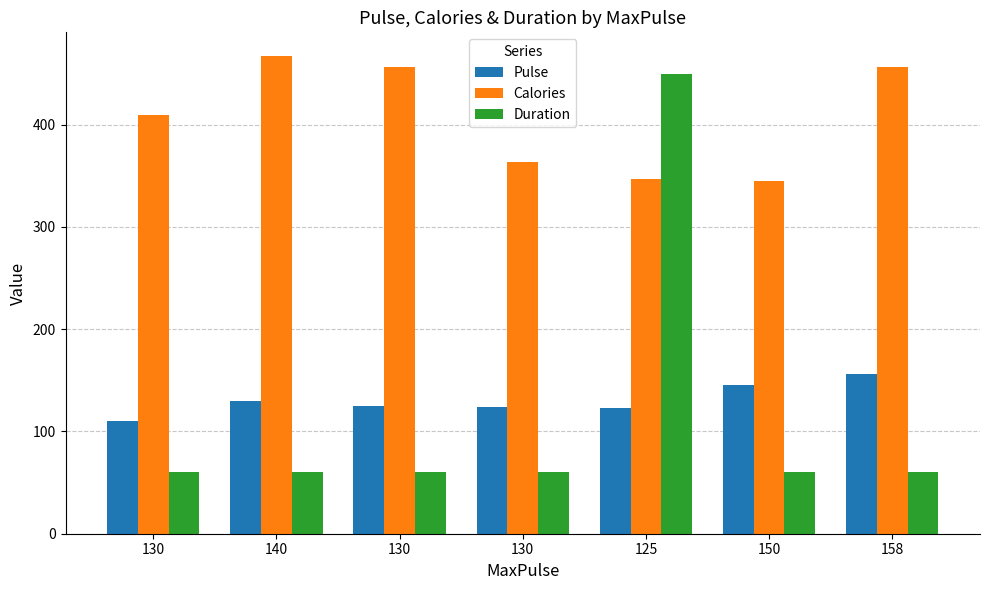

Does the chart contain stacked bars?

No